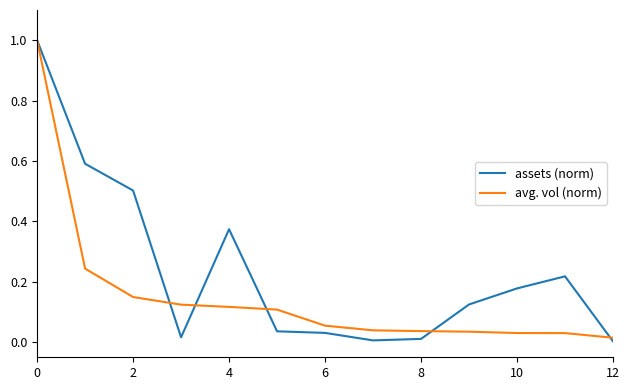

Which series has the widest spread of values?

assets (norm)